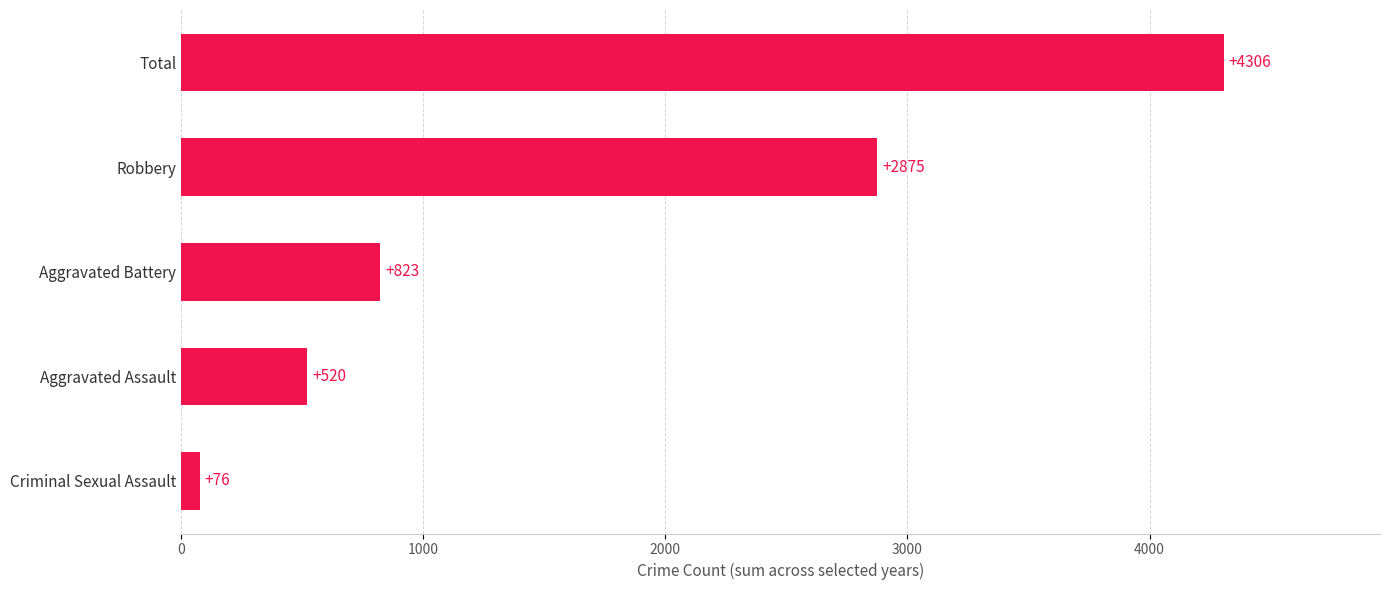

Rank the categories by value from highest to lowest.

Total, Robbery, Aggravated Battery, Aggravated Assault, Criminal Sexual Assault